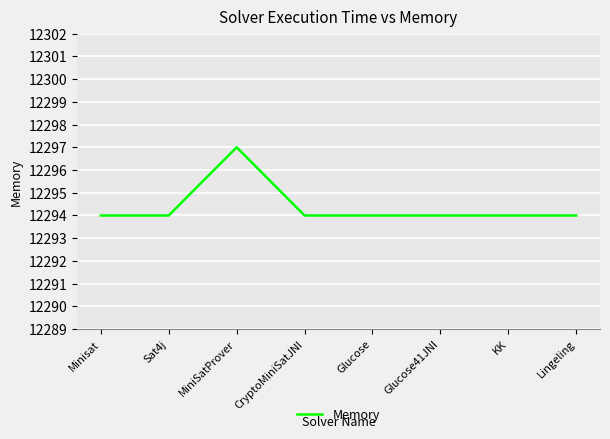

What is the approximate value at Lingeling?

12294